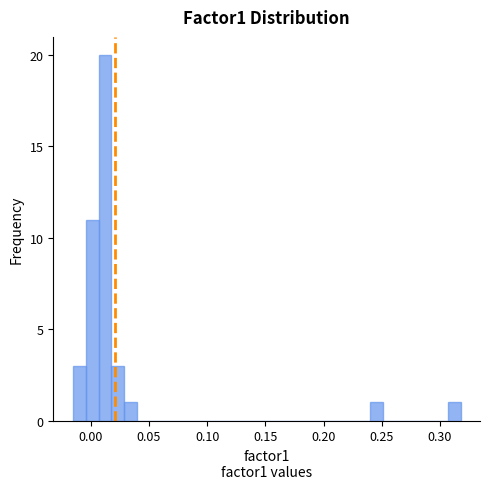

Around what value on the x-axis is the tallest bar? Give the approximate position of its centre, as read against the axis.

0.010